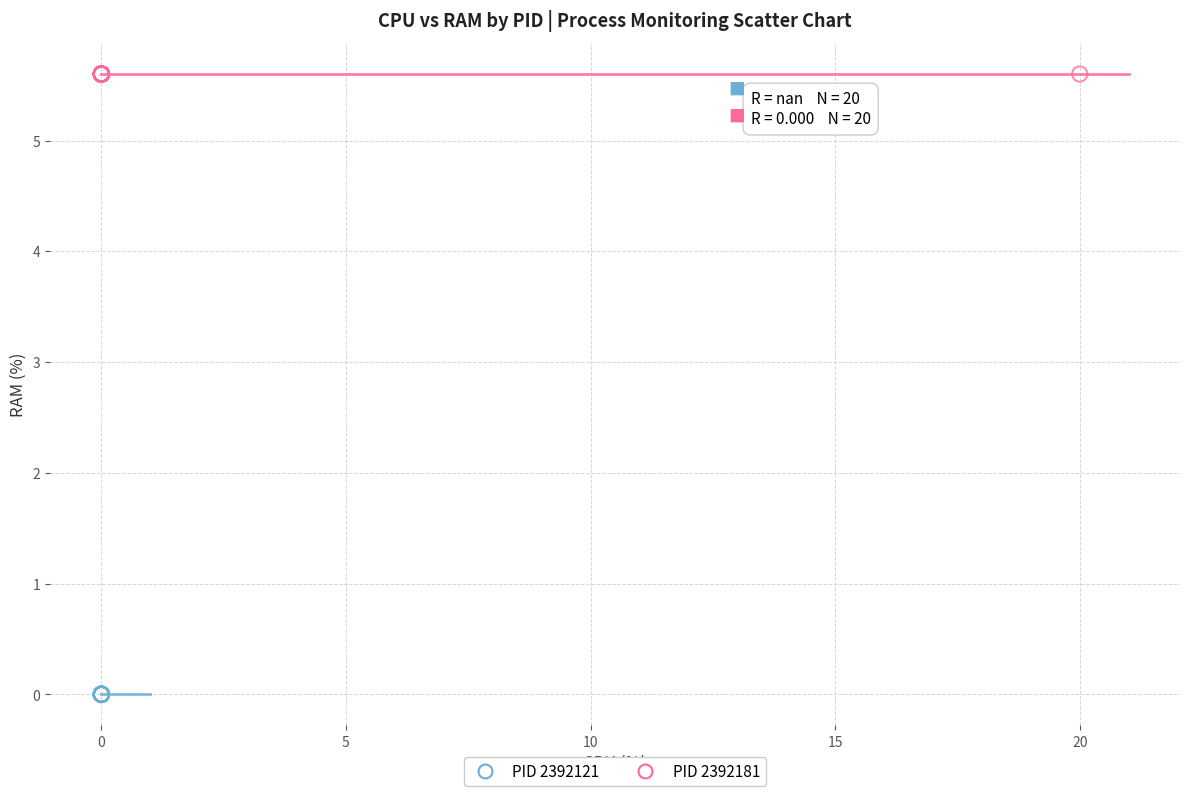

Which series reaches the minimum Y coordinate?

PID 2392121